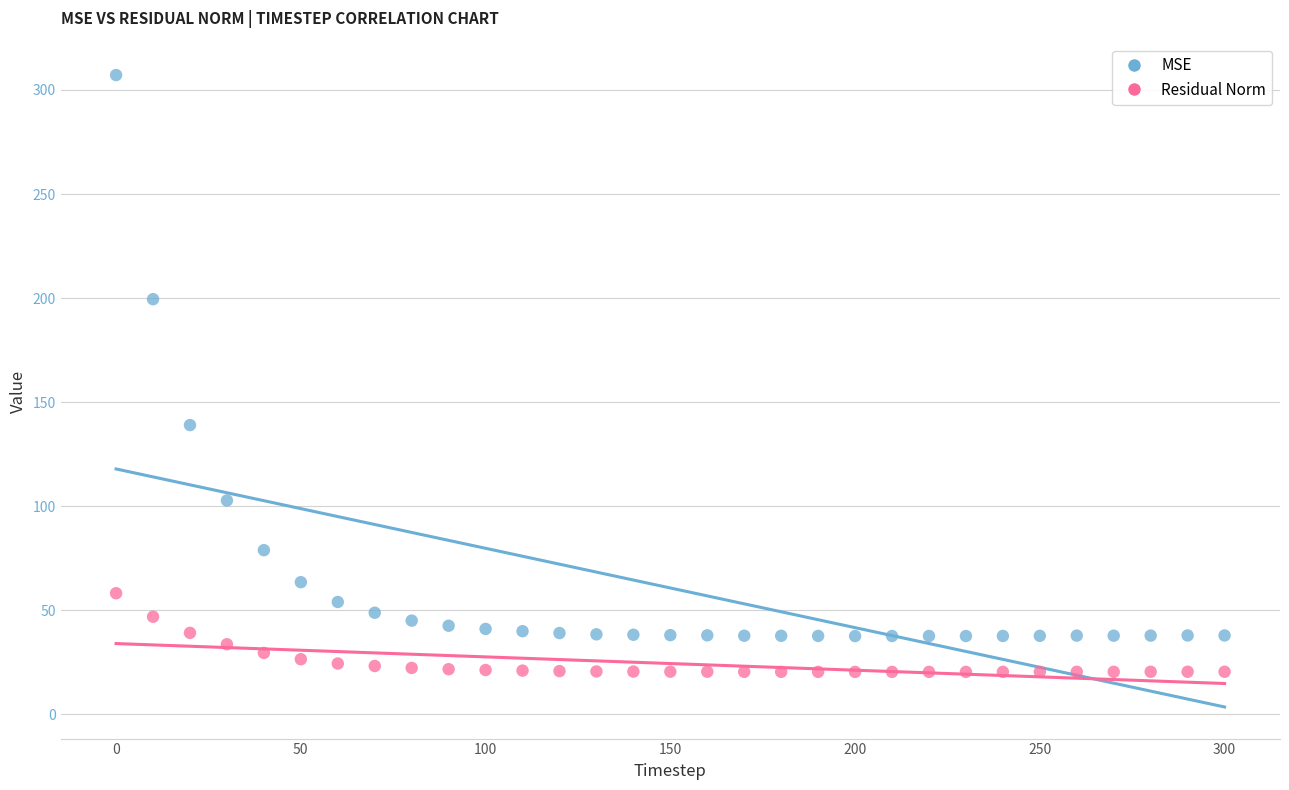

Which series contains the lowest Y value?

Residual Norm